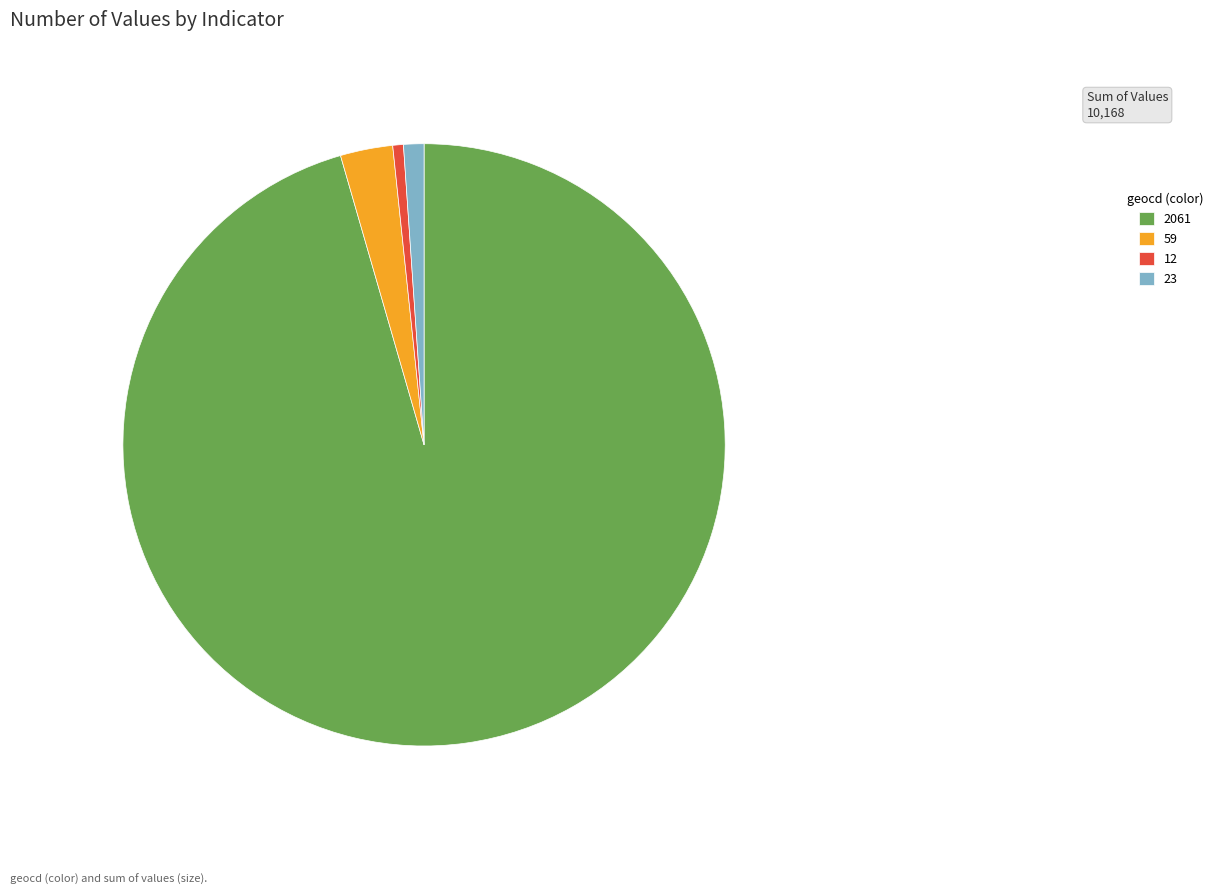

What is the largest slice in the pie chart?

2061